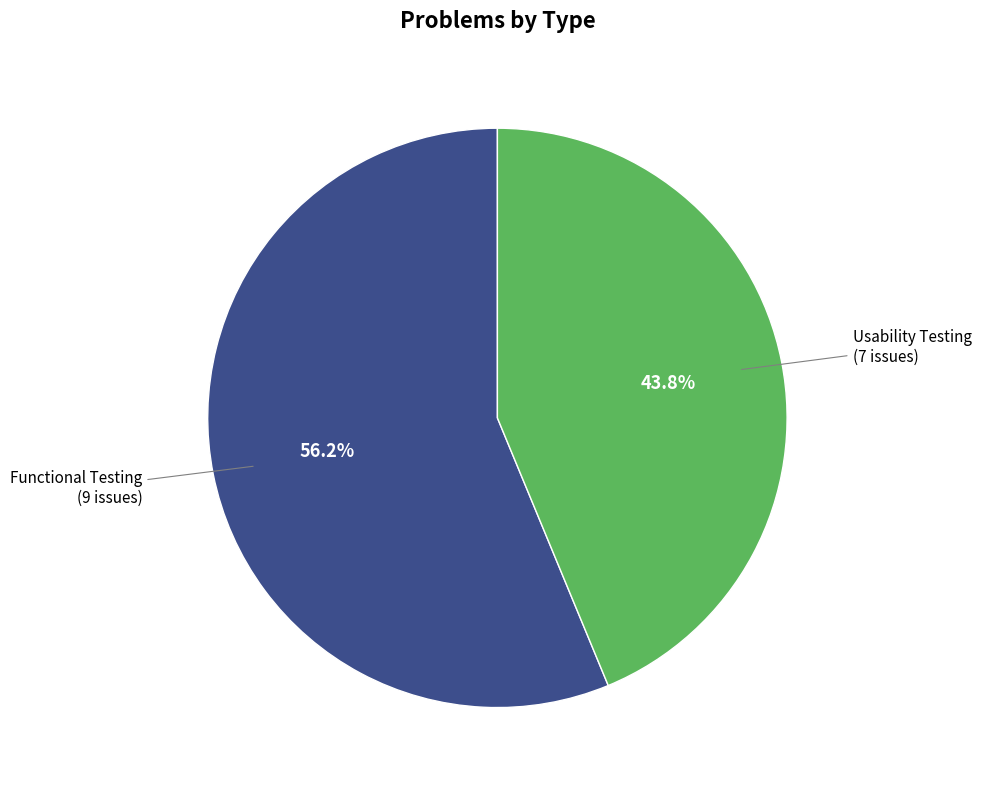

Is there any slice that represents more than half of the pie?

Yes